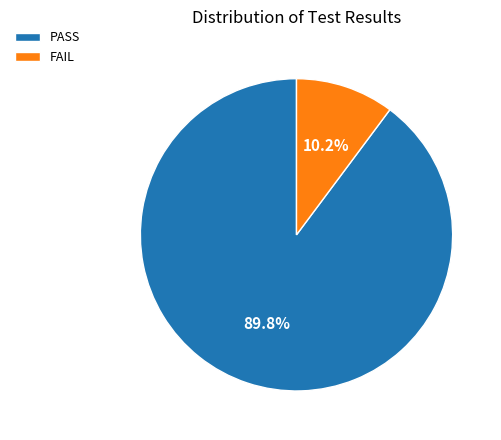

Rank the categories by value from lowest to highest.

FAIL, PASS